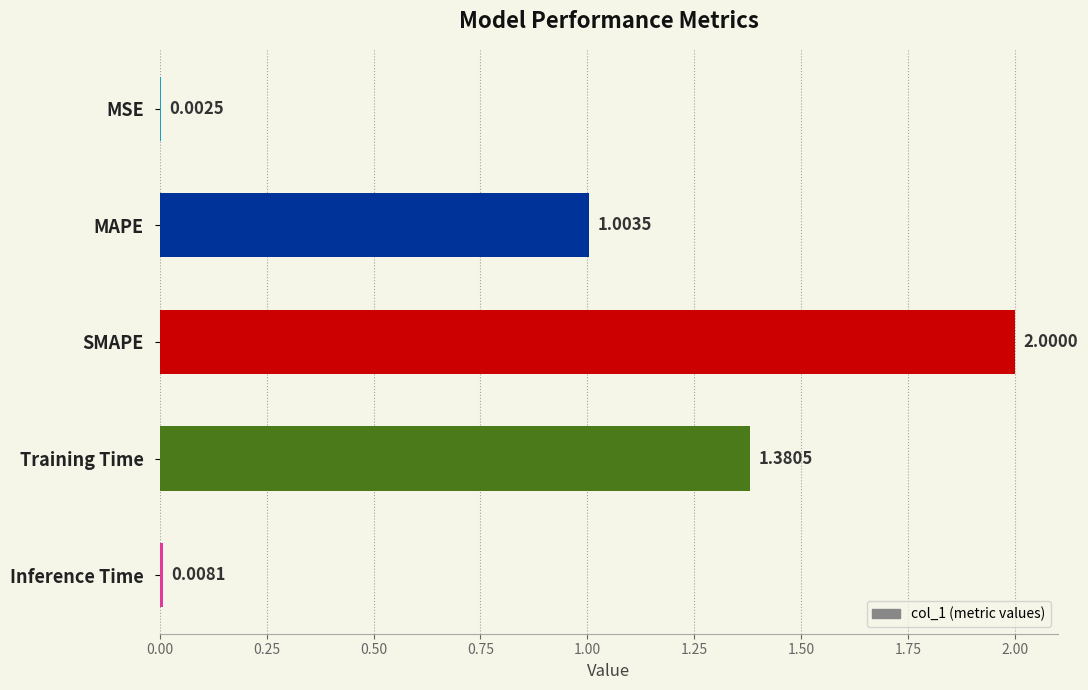

How many series are shown in this chart?

1